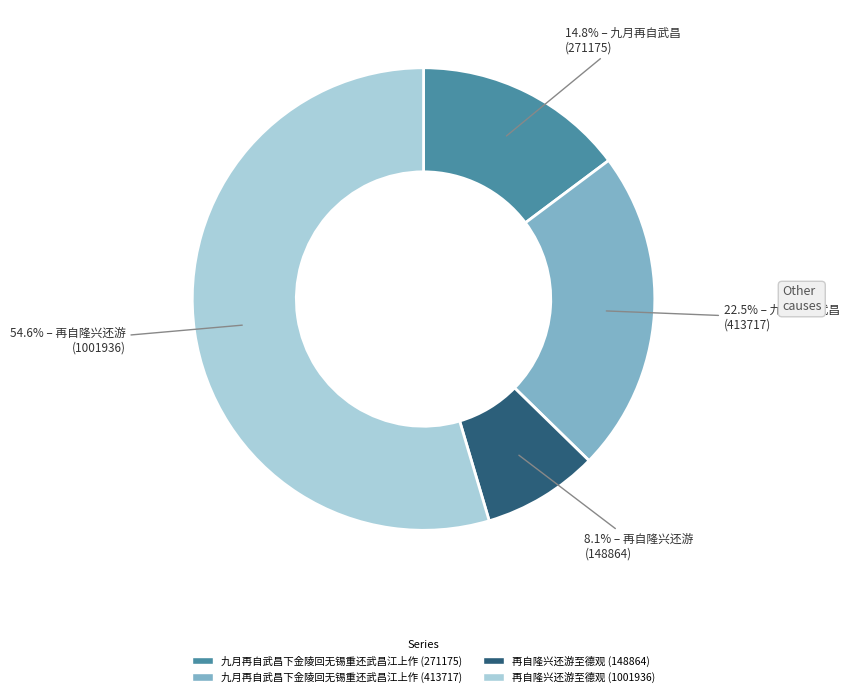

What percentage do 九月再自武昌下金陵回无锡重还武昌江上作 (413717) and 九月再自武昌下金陵回无锡重还武昌江上作 (271175) together represent?

37.3%